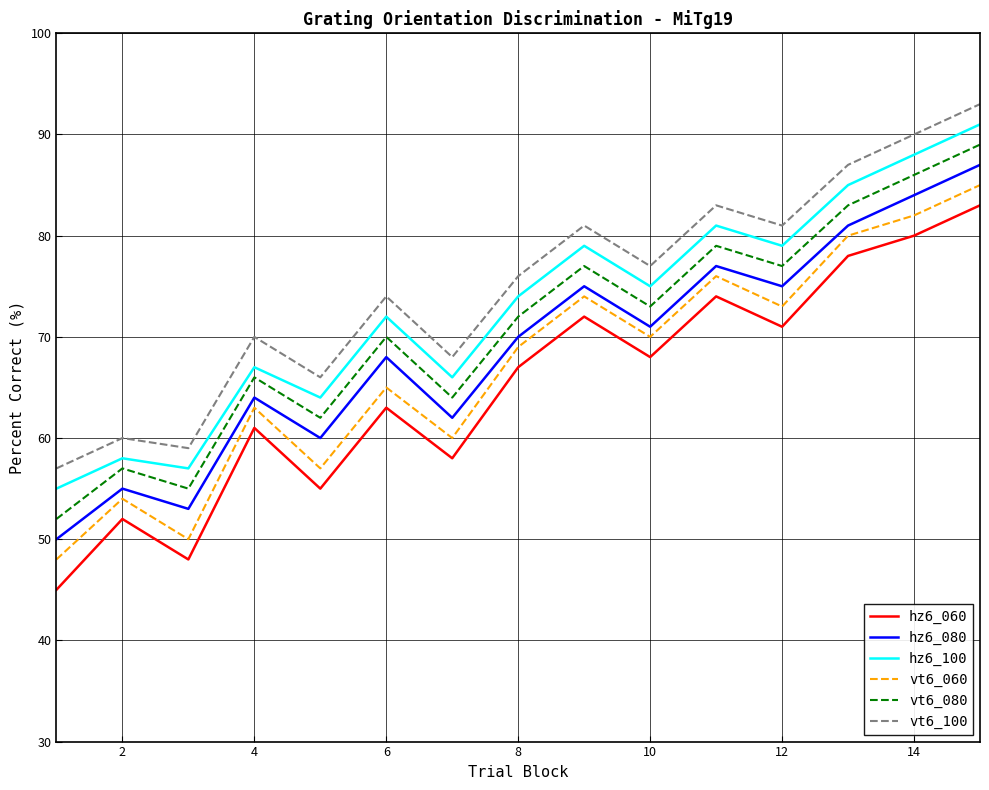

What is the maximum value shown in the chart?

93